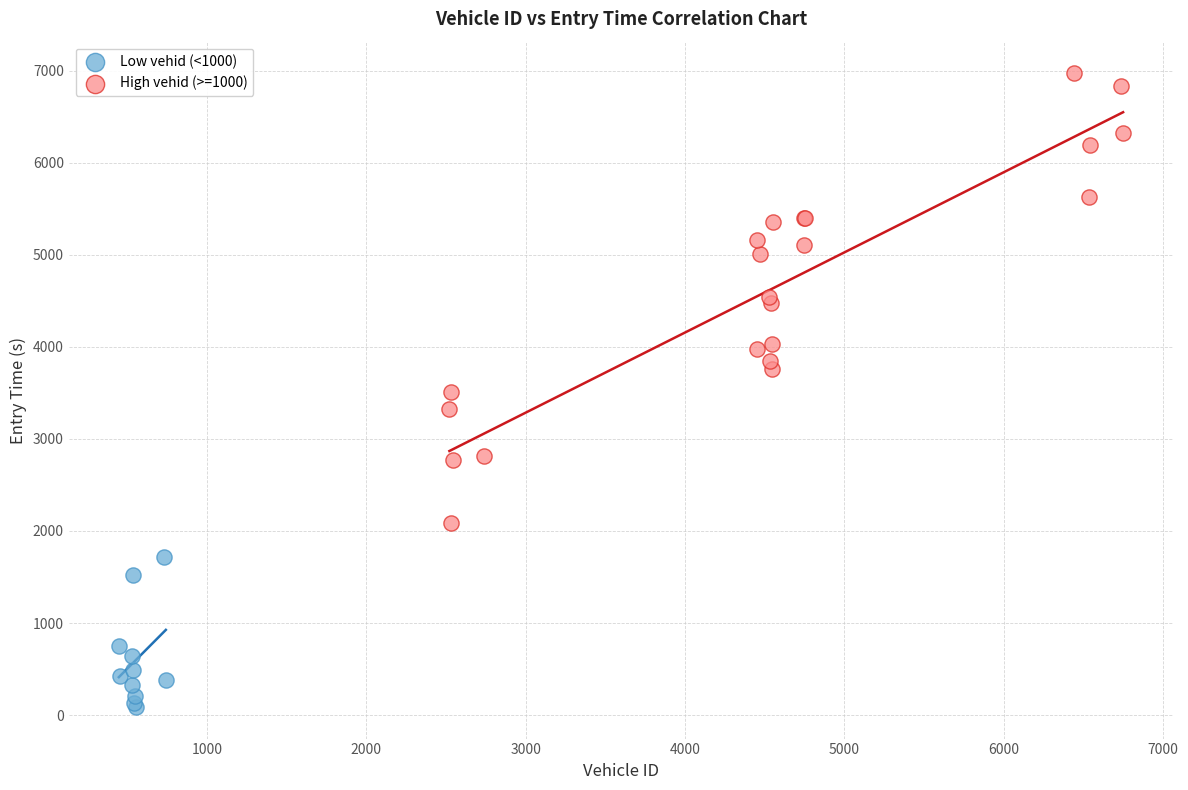

Which series has the largest Y range (max minus min)?

High vehid (>=1000)